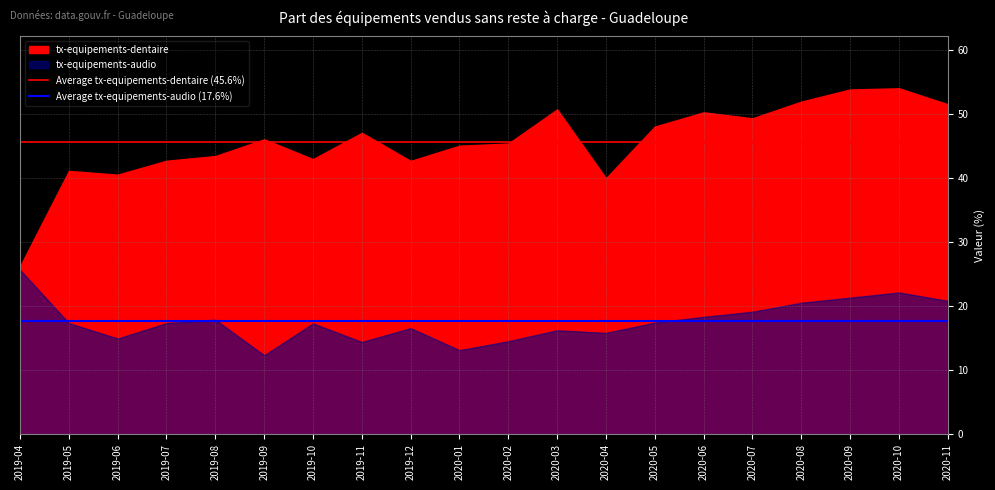

Which series has the widest spread of values?

Average tx-equipements-dentaire (45.6%)